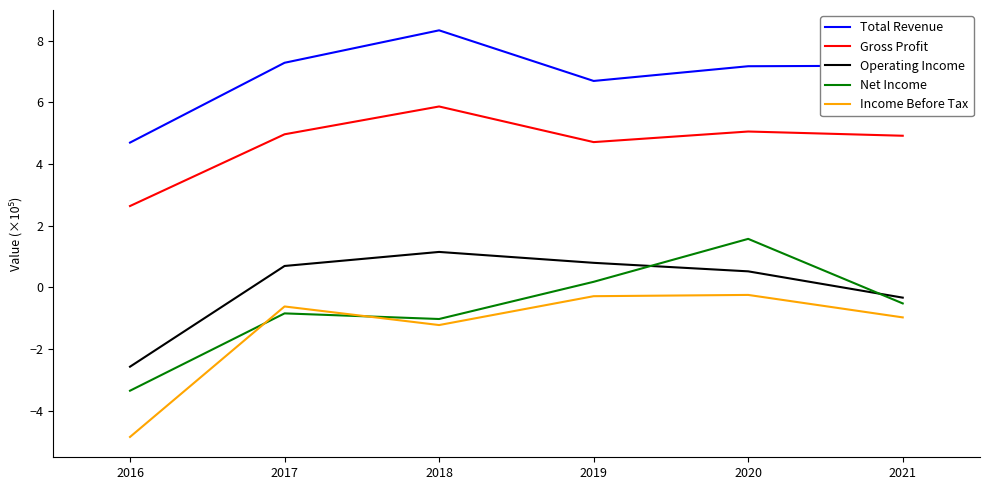

True or false: Gross Profit and Total Revenue cross at least once.

False